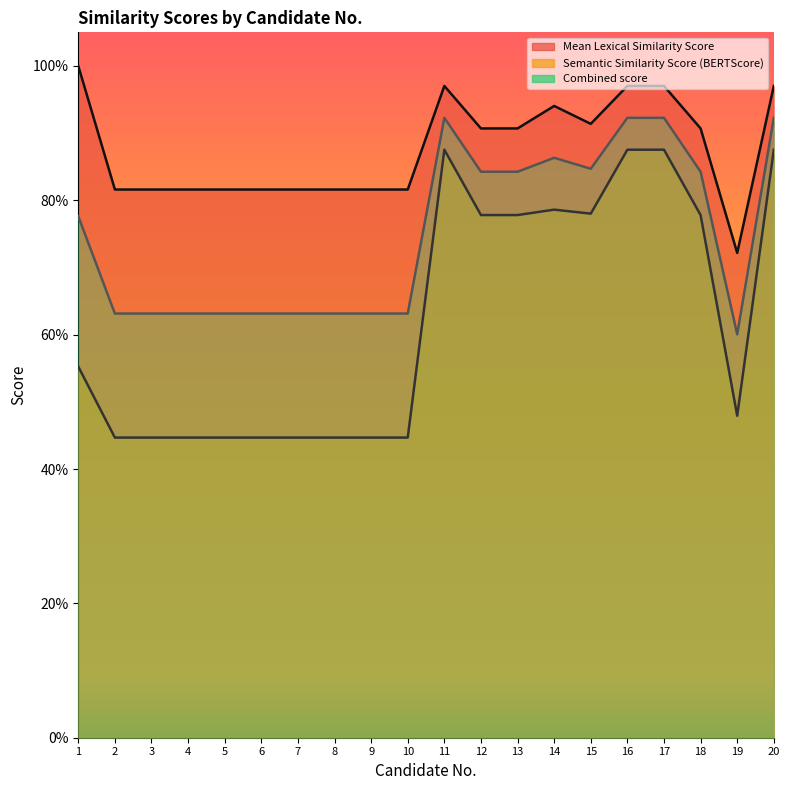

Count the number of data series in this chart.

3